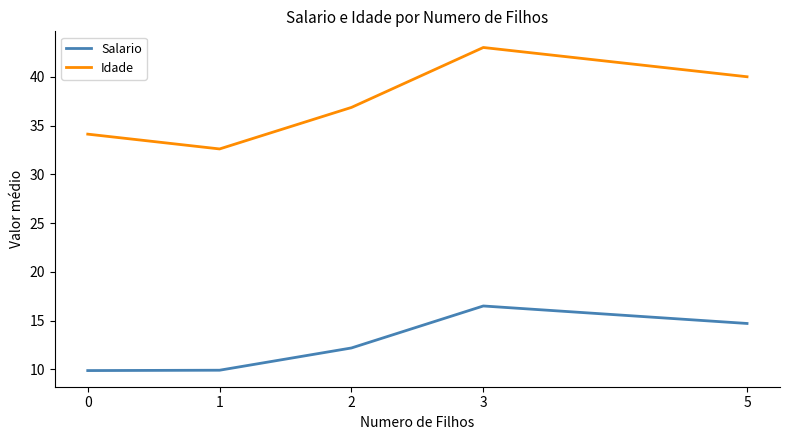

Reading left to right, list all the values displayed in this chart.

Salario: 0=9.9	1=9.9	2=12.2	3=16.5	5=14.7
Idade: 0=34.1	1=32.6	2=36.9	3=43.0	5=40.0